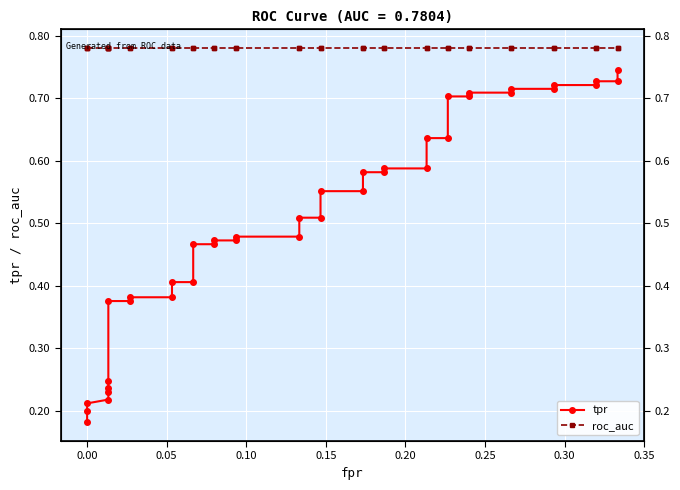

List the series in order of their peak value, highest first.

roc_auc, tpr